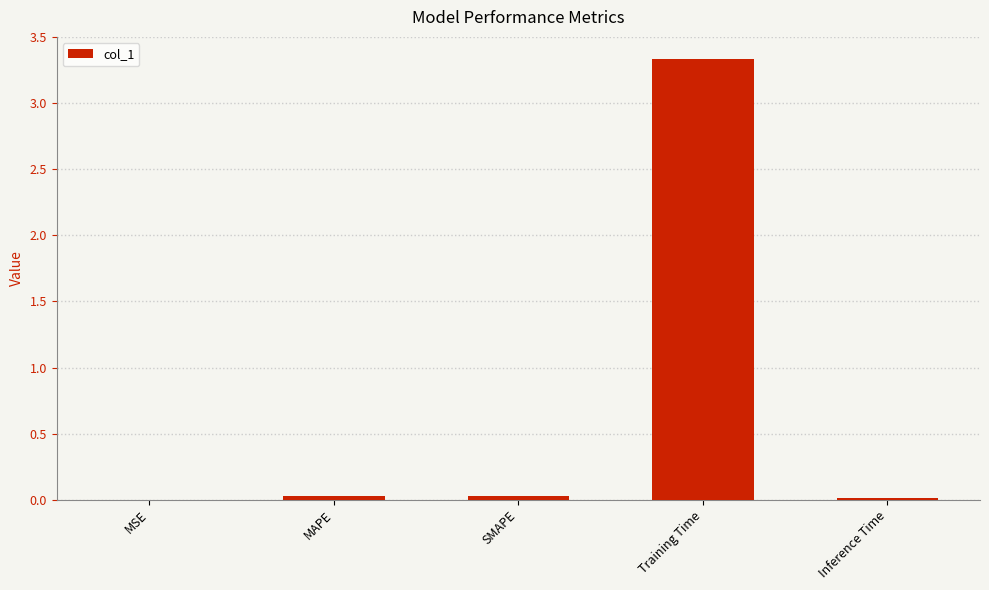

The chart shows a value of 0.0 at MSE. True or false?

True